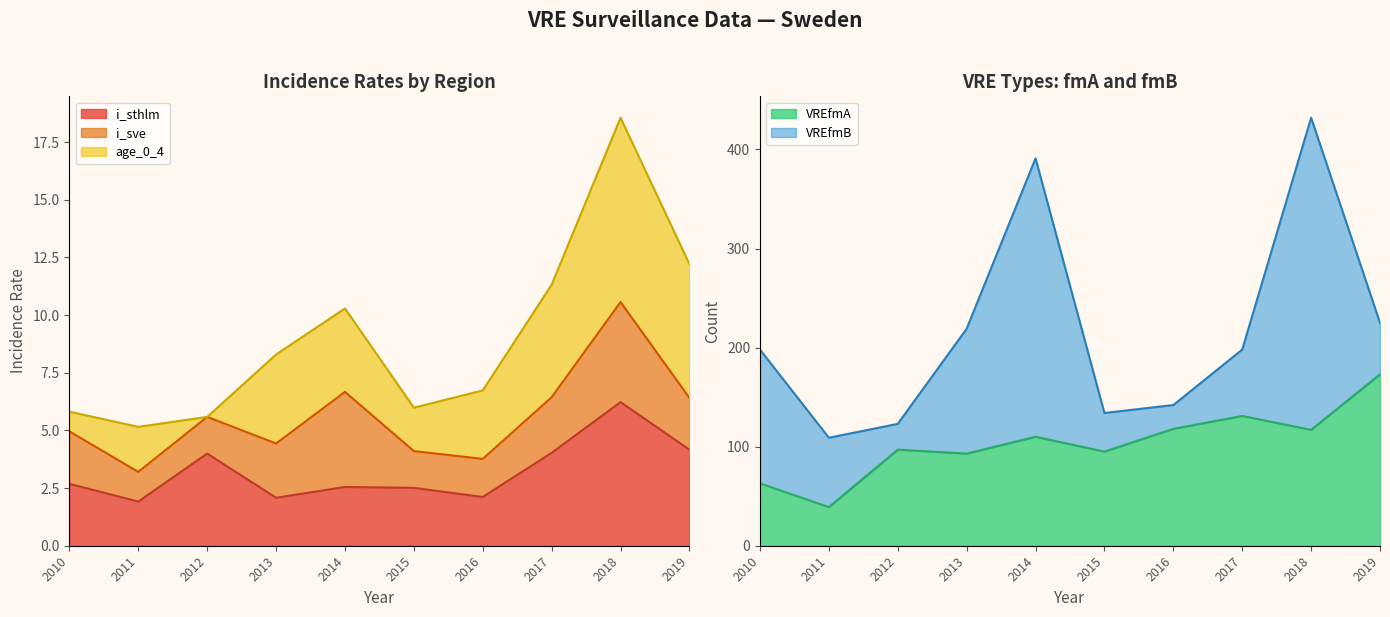

What is the smallest value displayed?

1.9